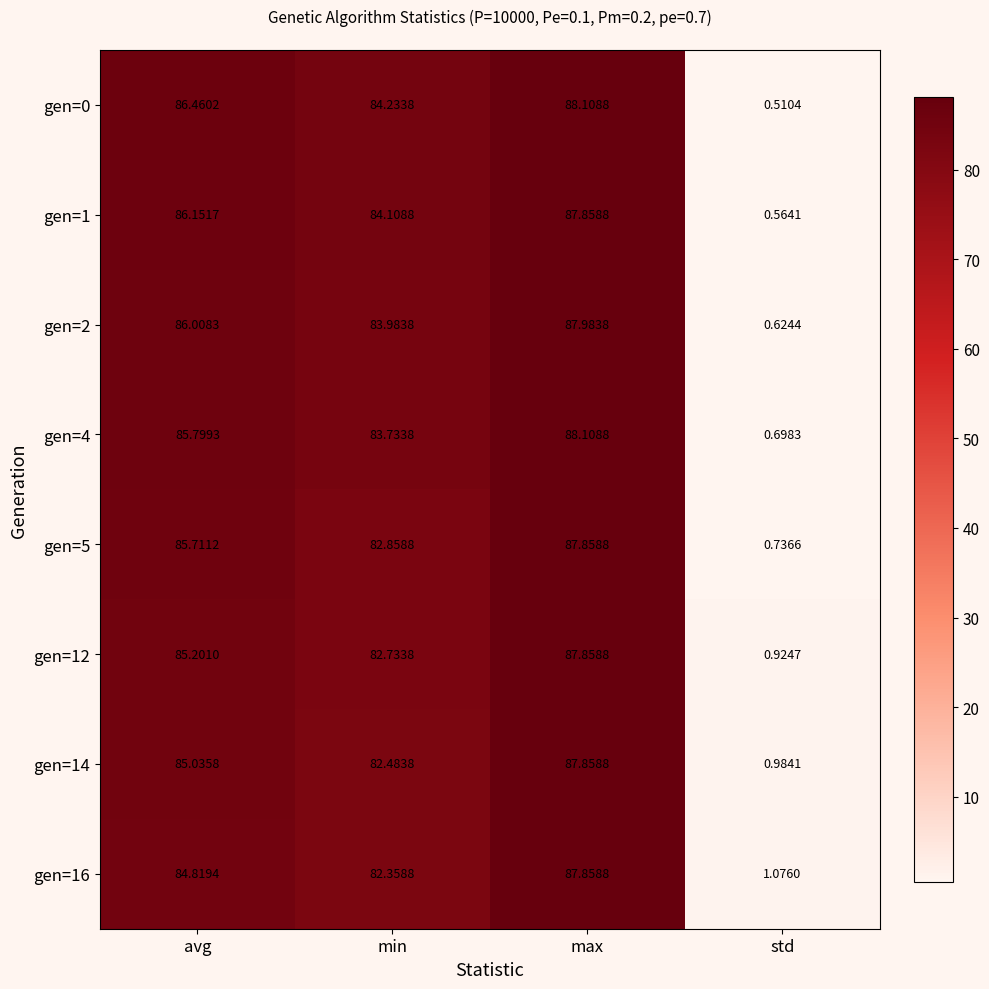

Which label corresponds to the largest value in the chart?

max